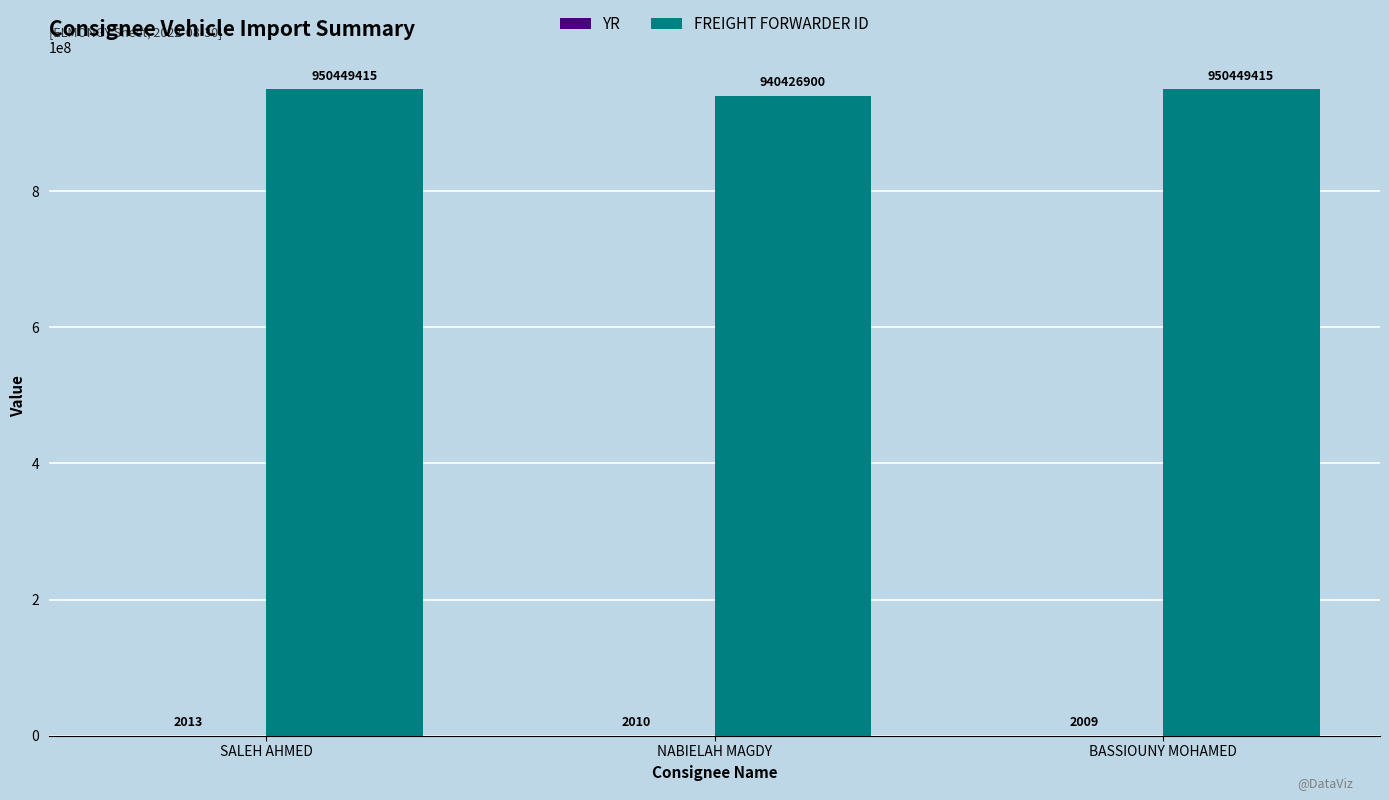

Which series has the largest range (max minus min)?

FREIGHT FORWARDER ID